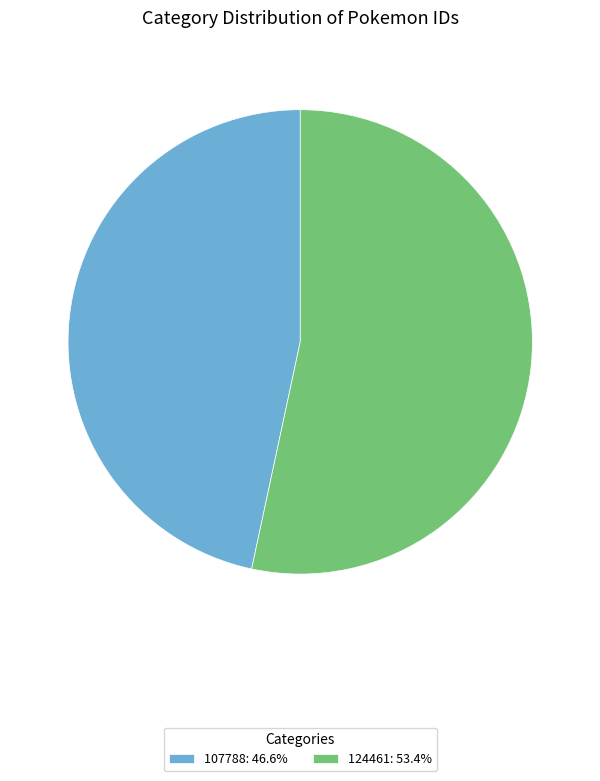

Does 124461 represent more than half of the total?

Yes